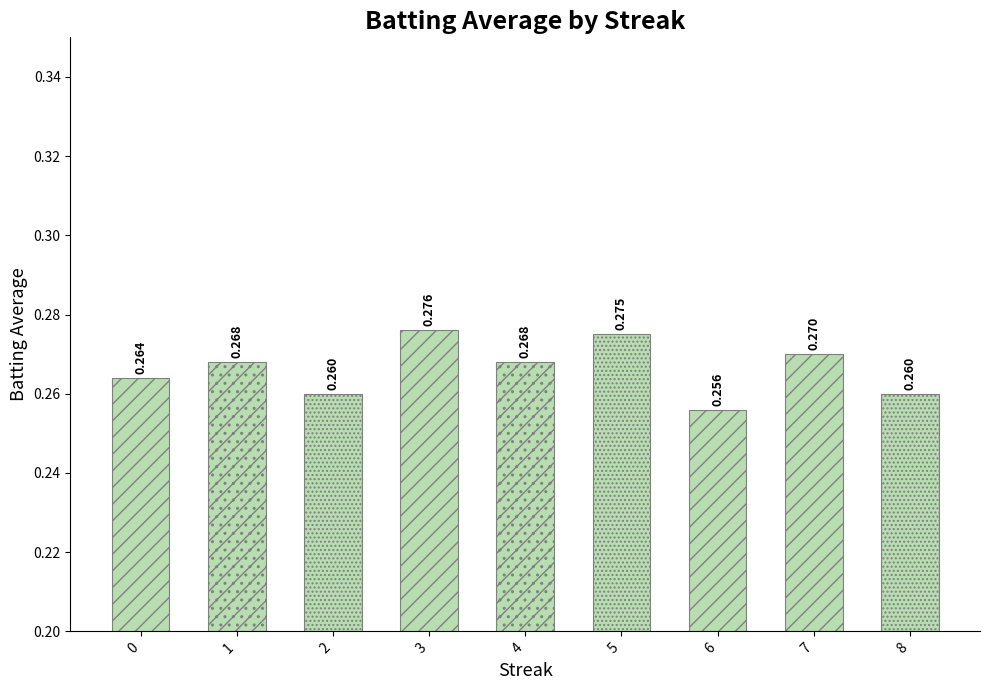

The value at 6 is 0.1. True or false?

False